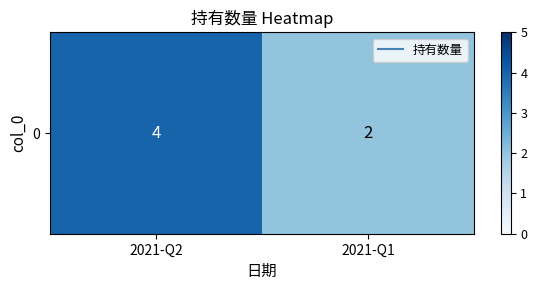

What value does the data have at 2021-Q2?

4